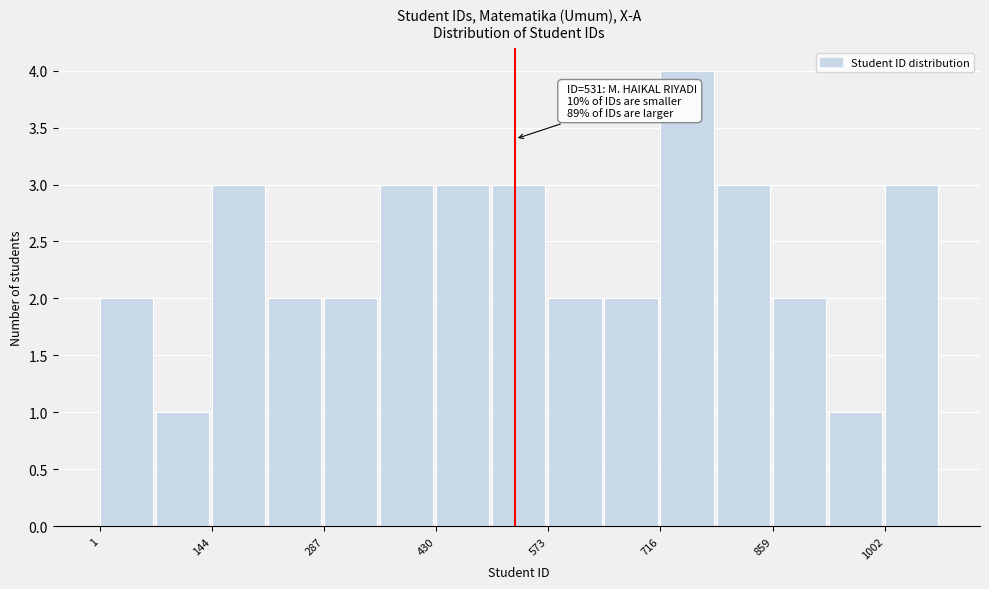

Around what value on the x-axis is the tallest bar? Give the approximate position of its centre, as read against the axis.

760